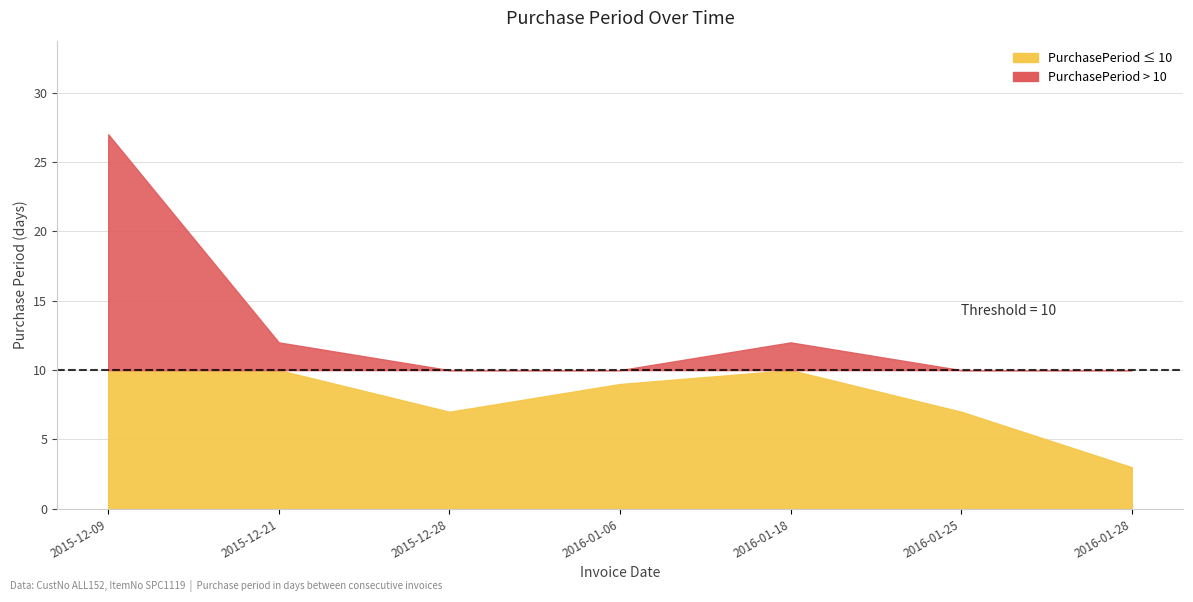

What is the sum of all values?

77